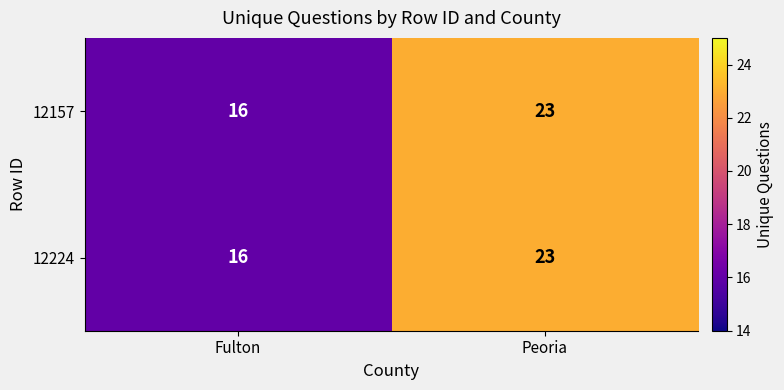

At which category is the sum across all series the highest?

Peoria